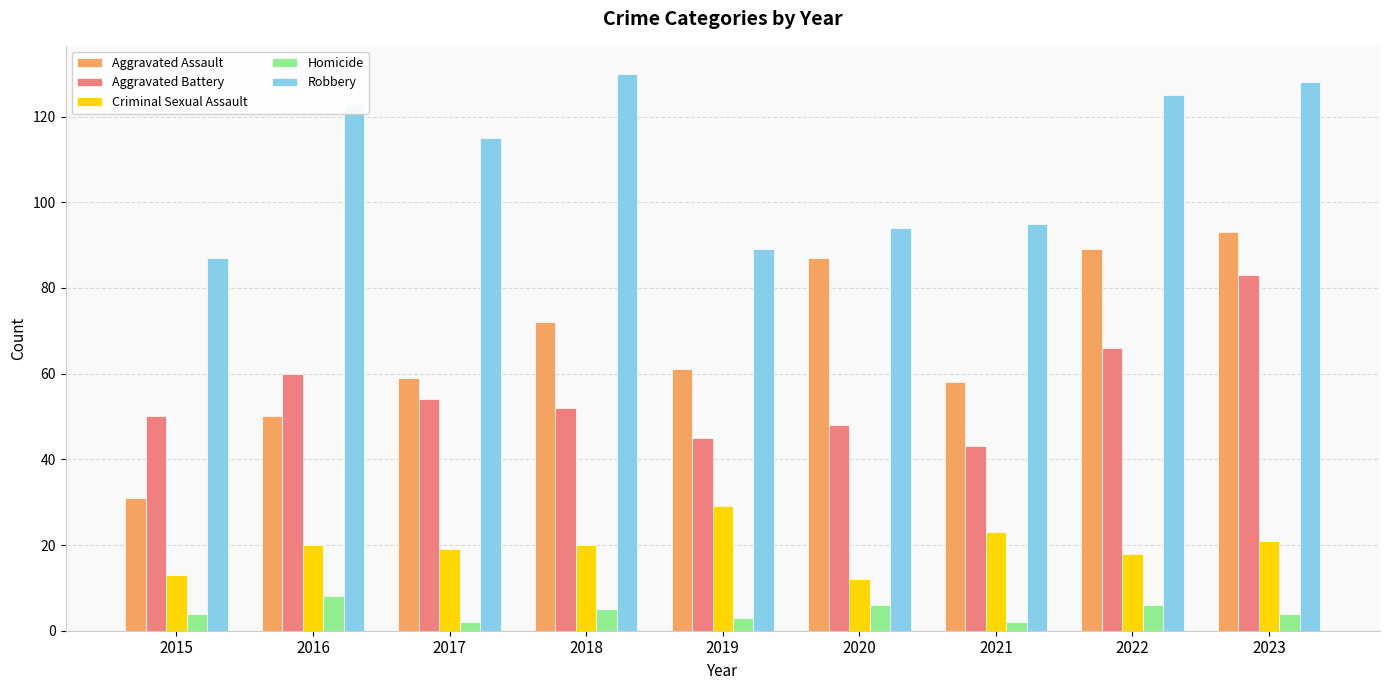

Between 2017 and 2020, which series saw the biggest shift?

Aggravated Assault